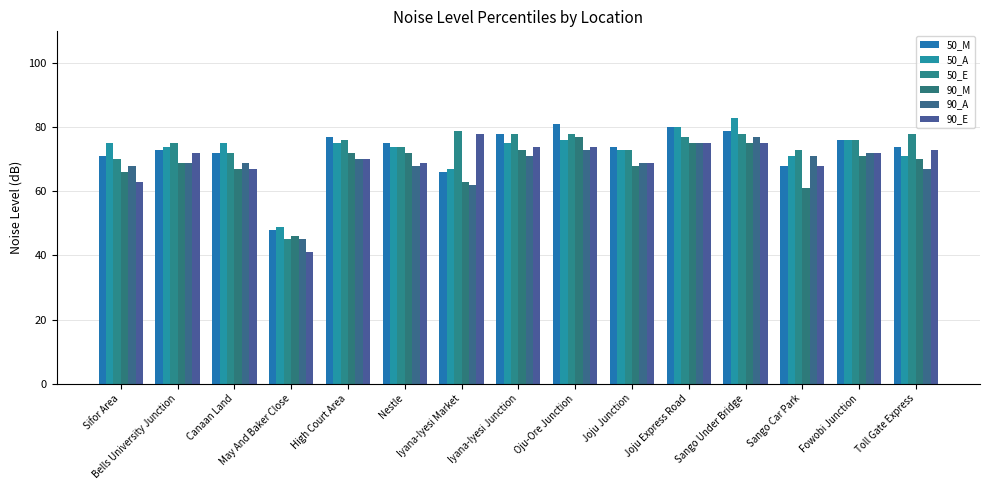

How many categories are shown in the chart?

15